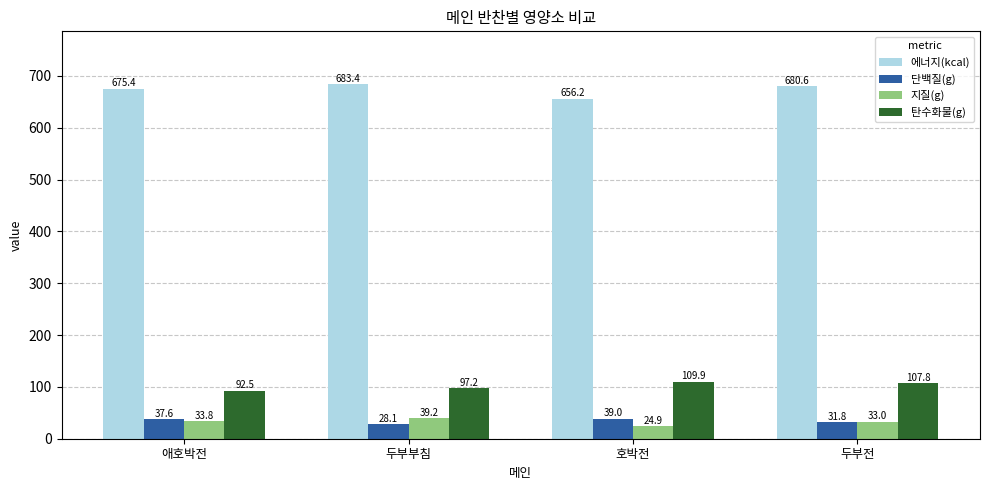

How many groups of bars are there?

4